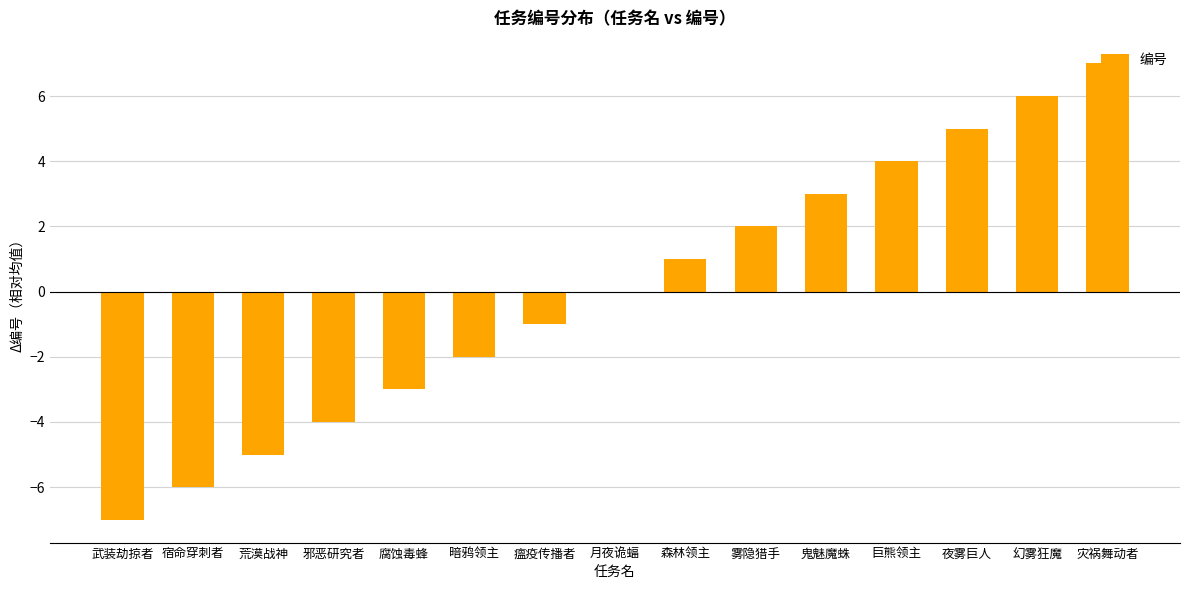

What is the ratio of the value at 雾隐猎手 to the value at 巨熊领主?

0.5